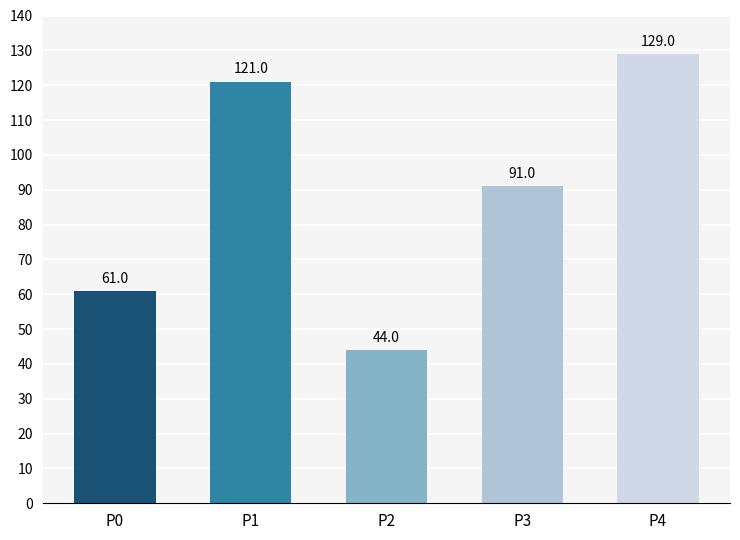

How many categories are shown in the chart?

5